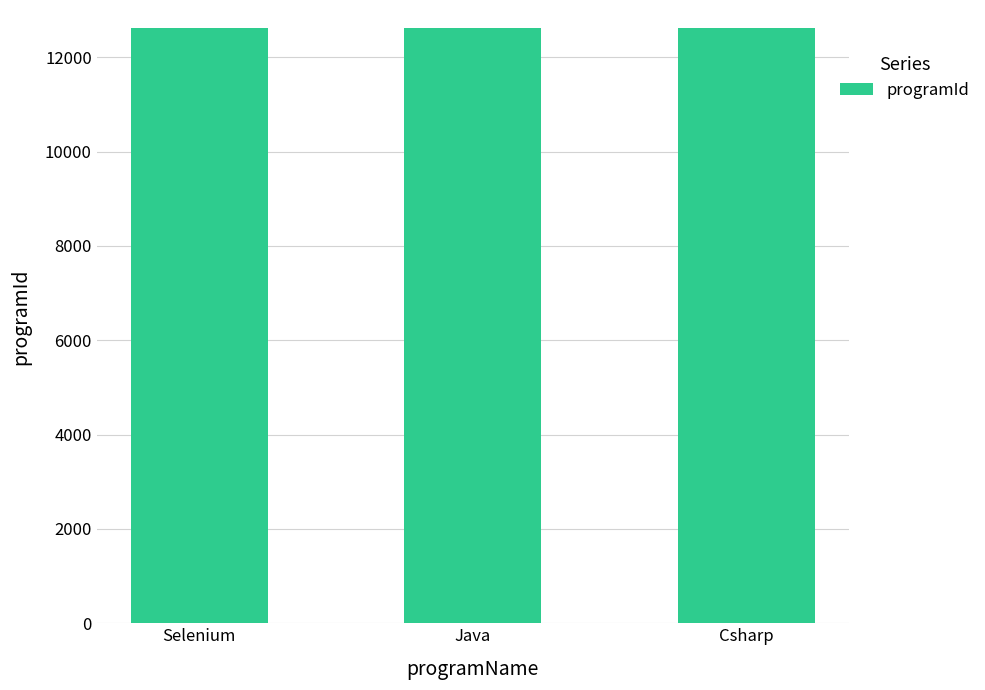

How many categories are shown in the chart?

3